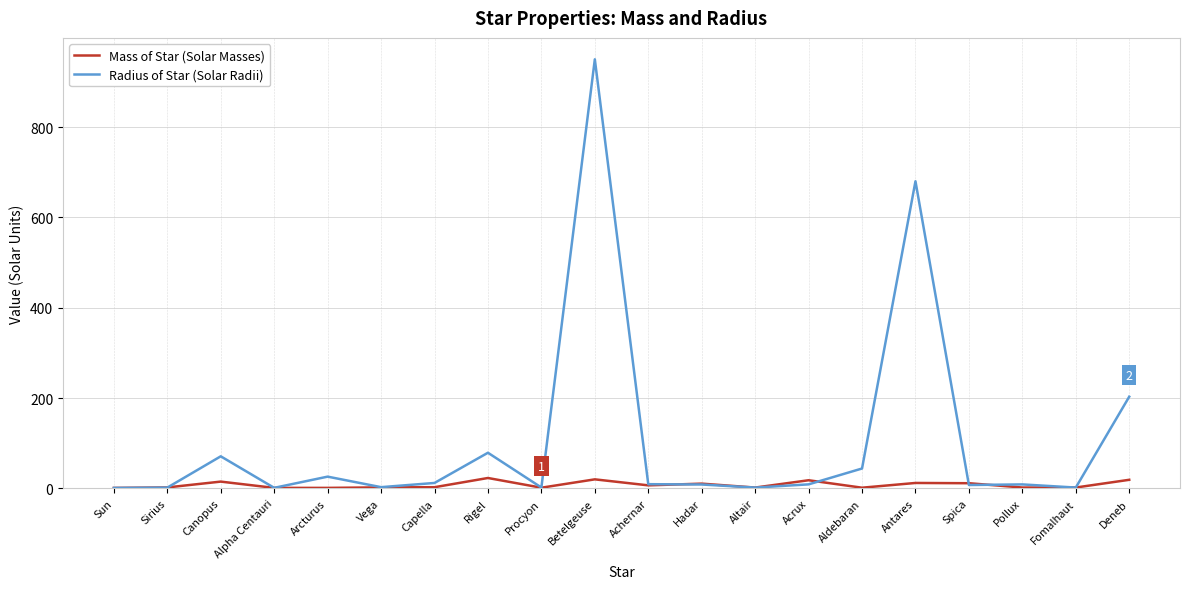

What position from the right is Betelgeuse?

11